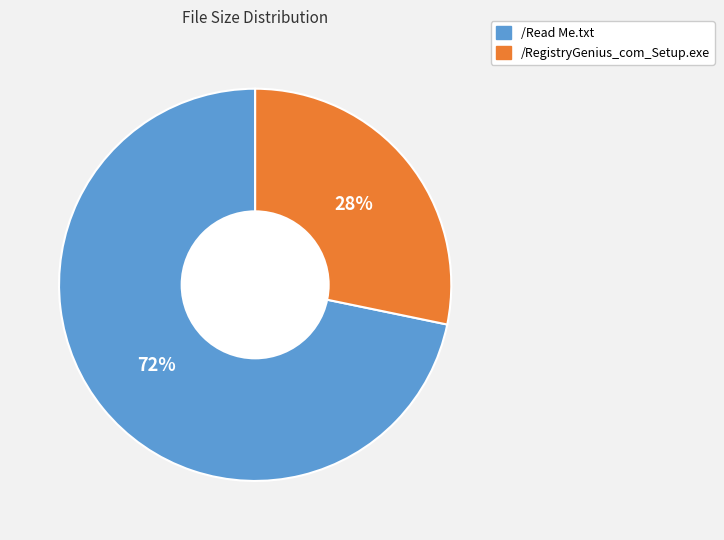

To the nearest percent, what is the difference between the /RegistryGenius_com_Setup.exe and /Read Me.txt slice percentages?

44%